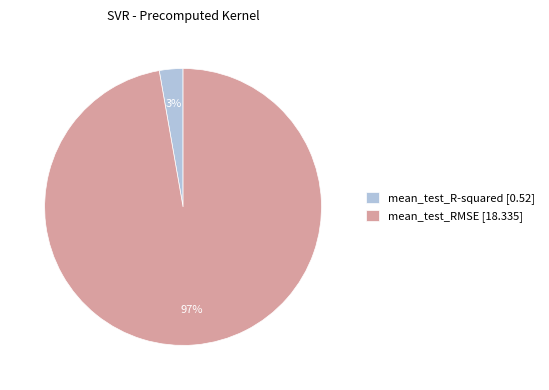

Which has a higher value, mean_test_R-squared [0.52] or mean_test_RMSE [18.335]?

mean_test_RMSE [18.335]